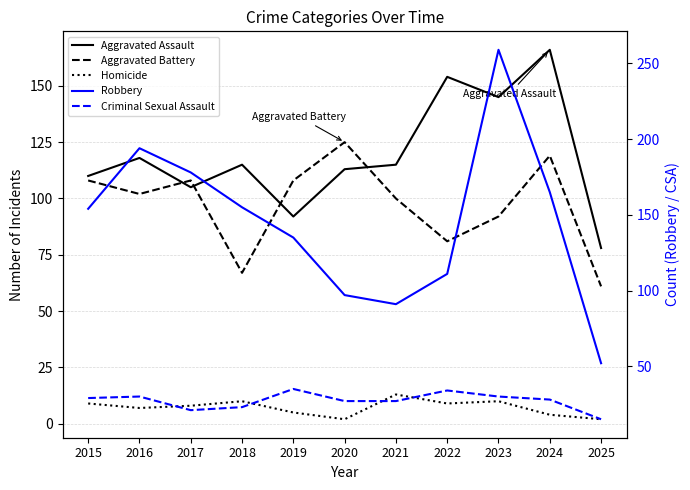

Reading left to right, extract all data points from this chart.

Aggravated Assault: 110	118	105	115	92	113	115	154	145	166	78
Aggravated Battery: 108	102	108	67	108	125	100	81	92	119	61
Homicide: 9	7	8	10	5	2	13	9	10	4	2
Robbery: 154	194	178	155	135	97	91	111	259	165	52
Criminal Sexual Assault: 29	30	21	23	35	27	27	34	30	28	15